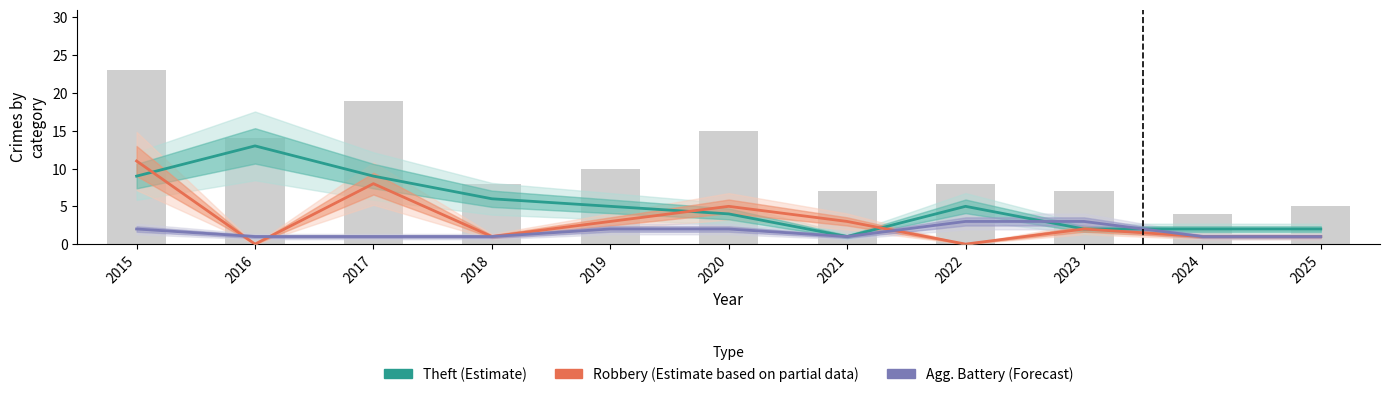

Where is Agg. Battery (Forecast) nearest to the value 2?

2015